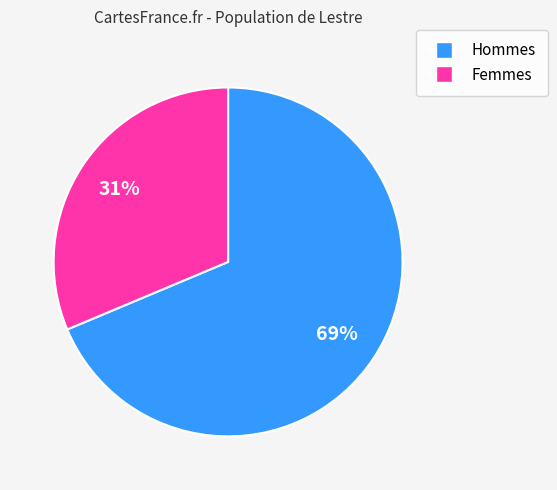

Does any single category account for the majority?

Yes